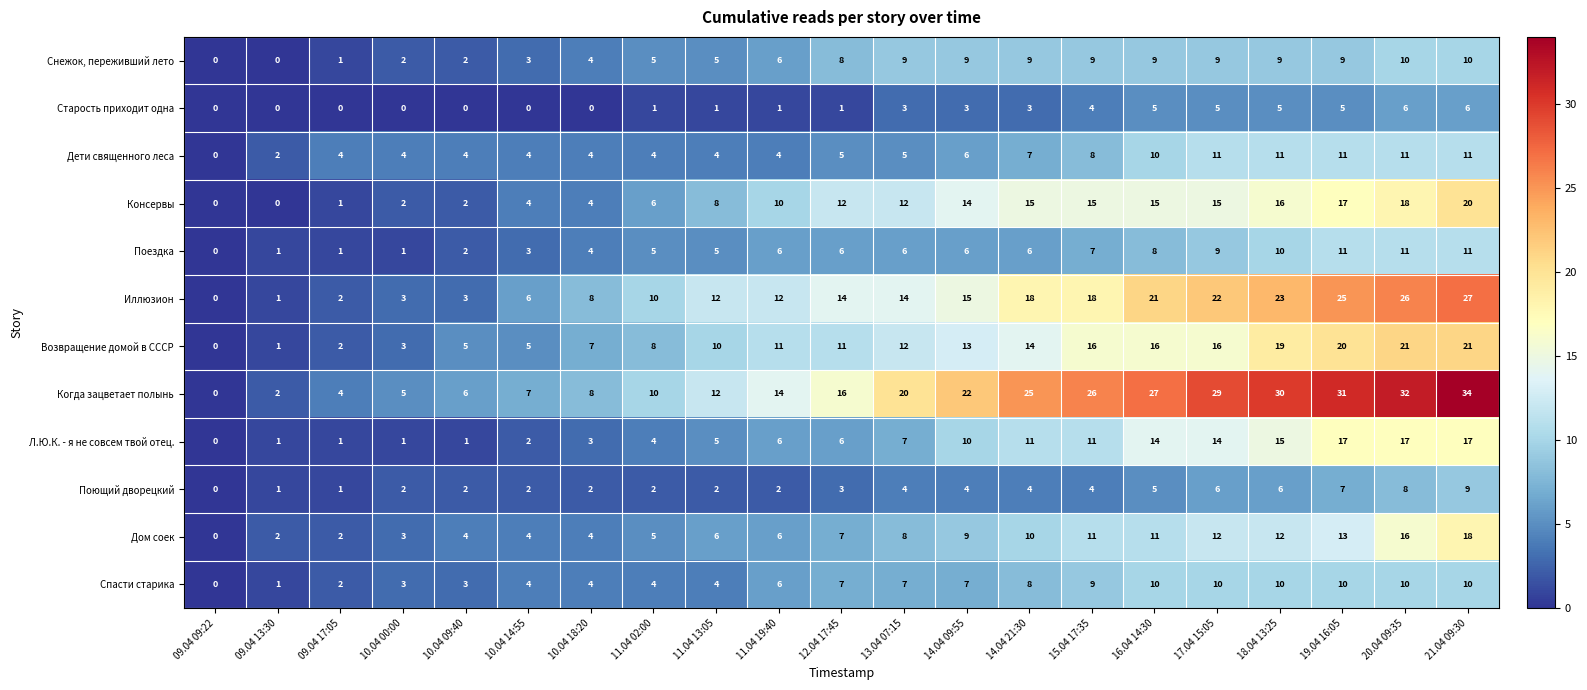

What is the sum of the Спасти старика values at 09.04 09:22 and 19.04 16:05?

10